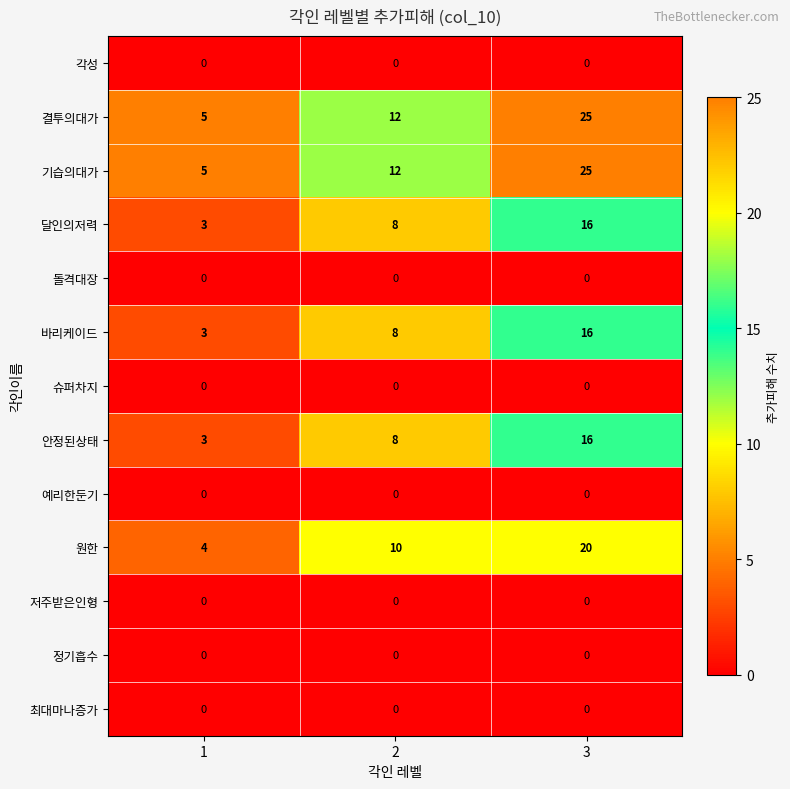

List the labels in order of 달인의저력 value, largest first.

3, 2, 1